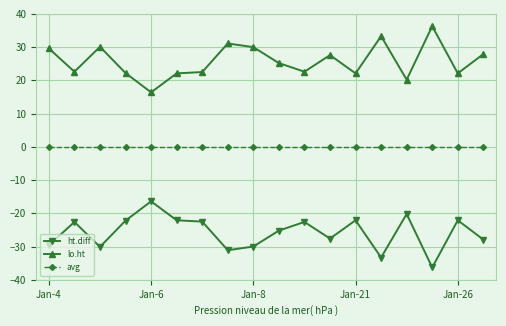

What is the maximum value shown in the chart?

36.3